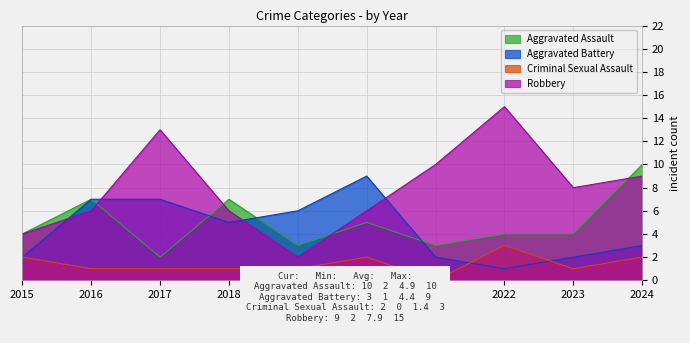

Which series has the largest range (max minus min)?

Robbery